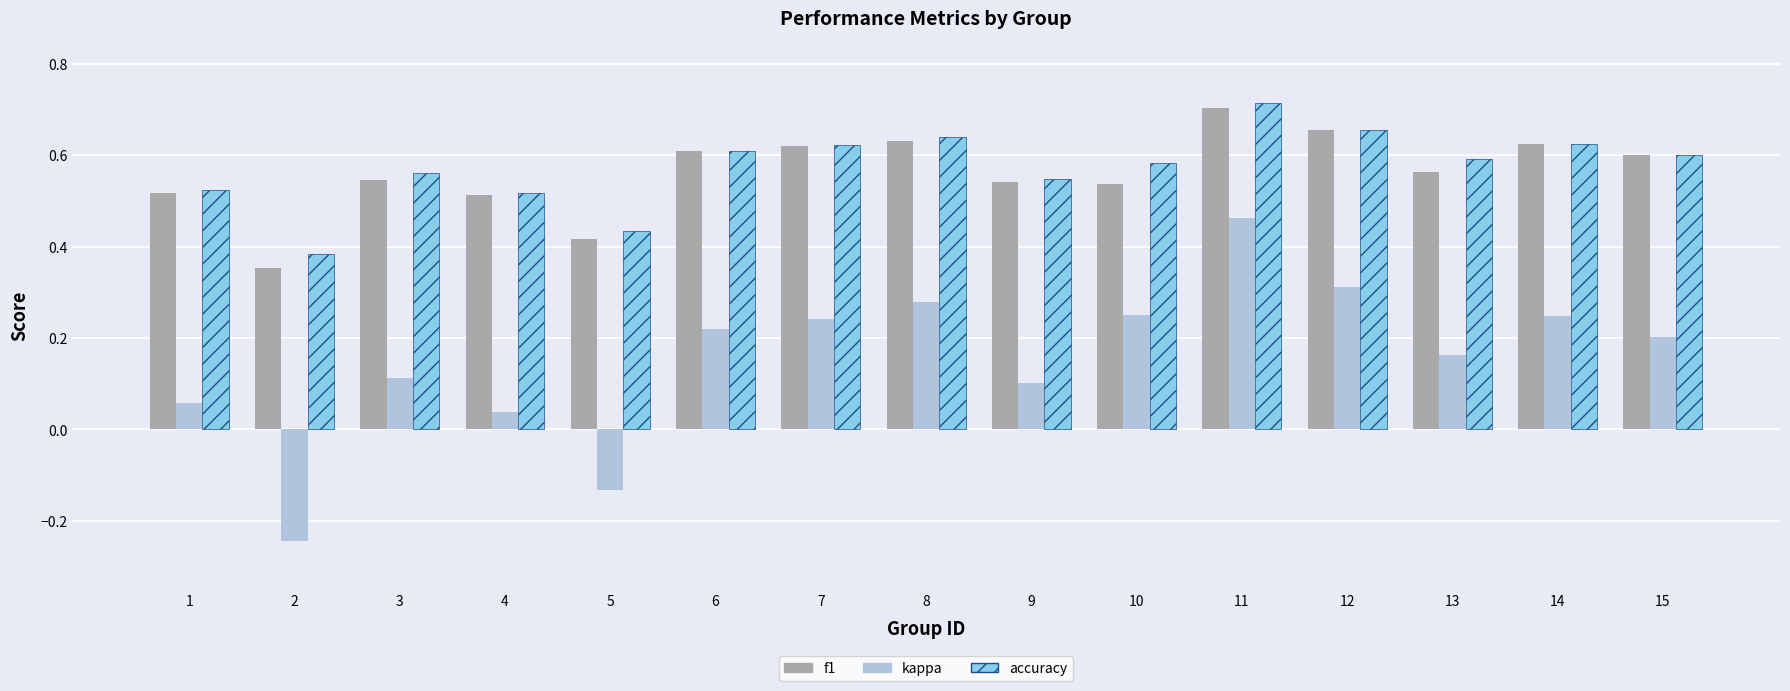

How many f1 values are between 0 and 1?

15